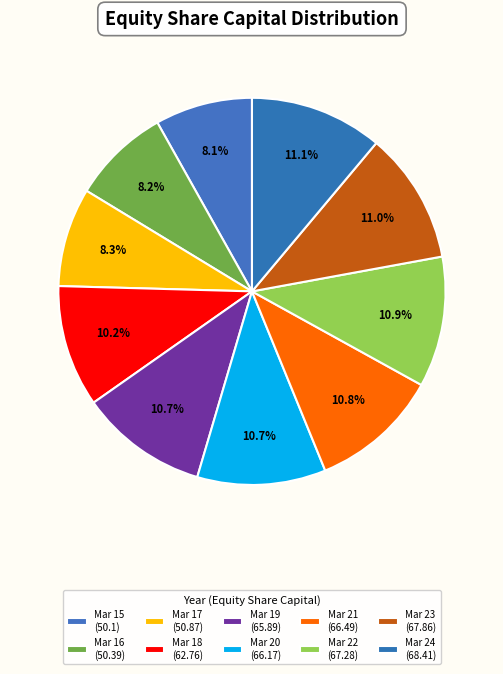

Count the number of slices in the pie.

10